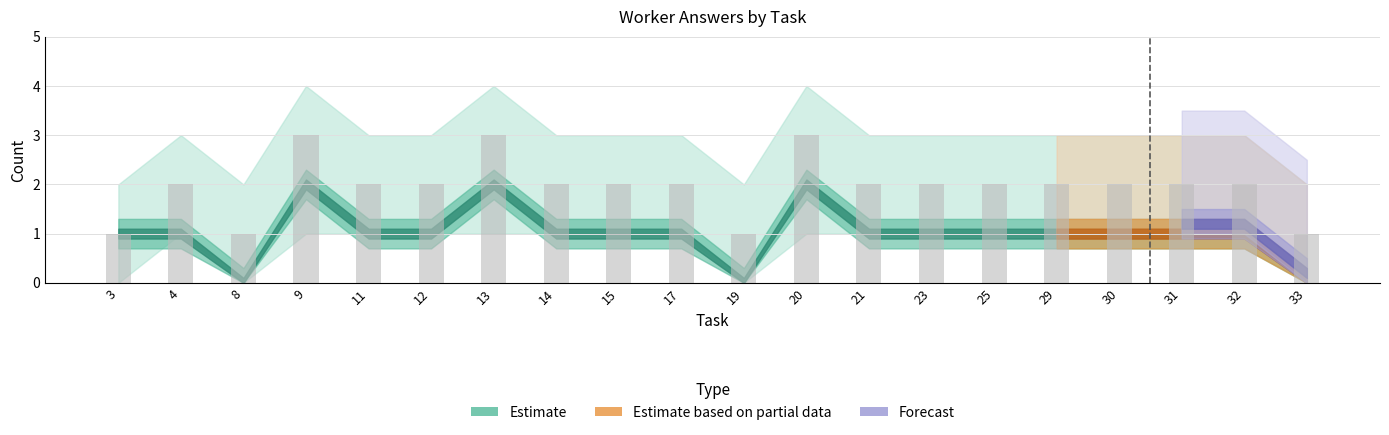

What is the value of the 1st bar from the left?

1